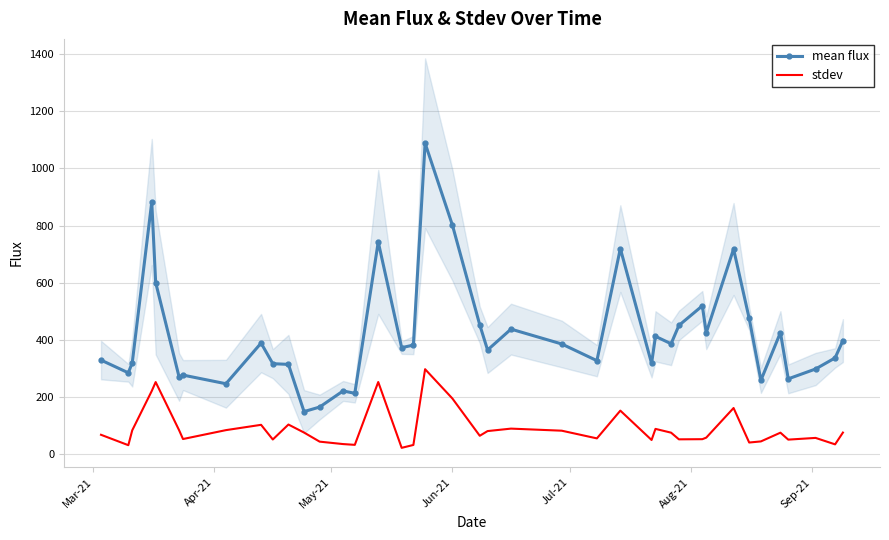

What is the difference between the second highest and minimum values in the mean flux series?

734.1